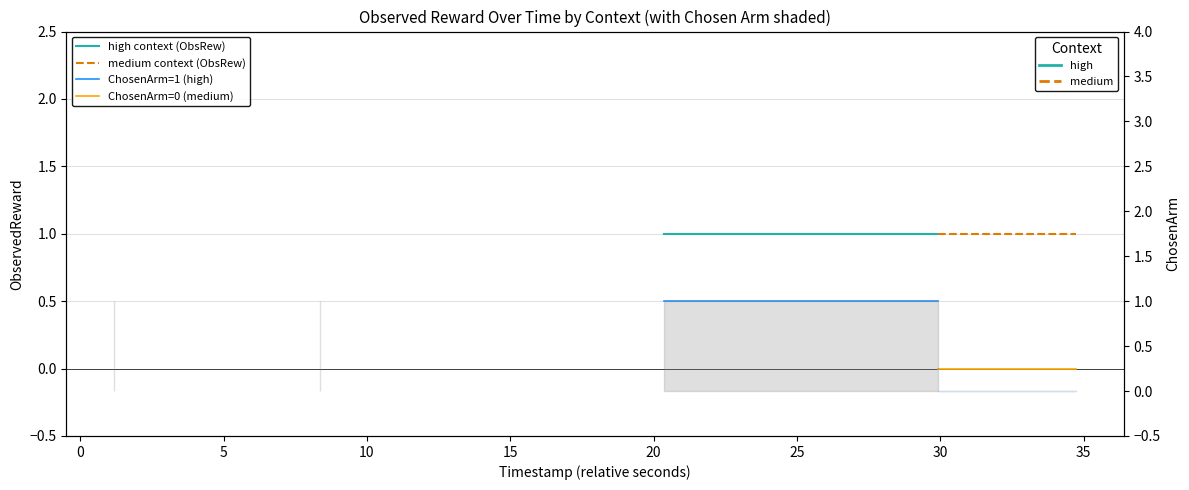

Does the chart display data point markers on the line(s)?

No